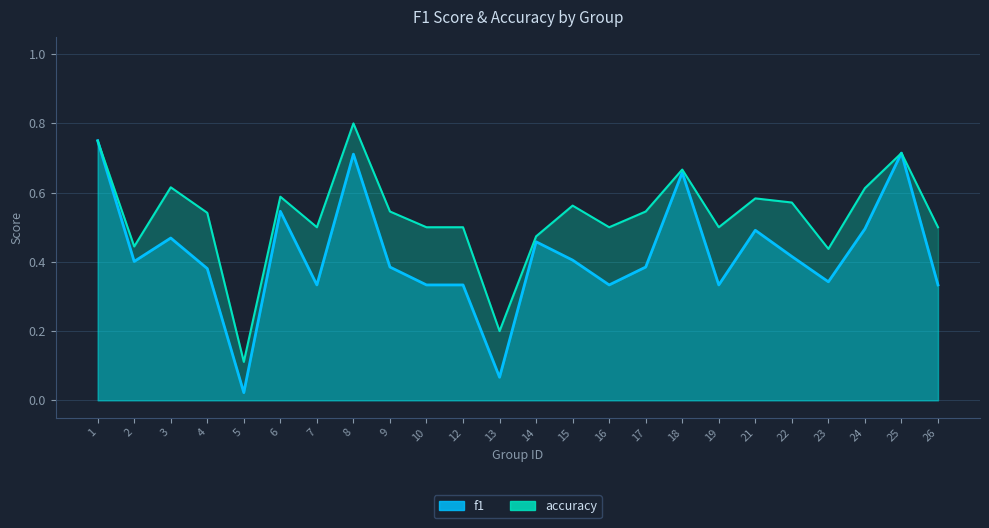

What is the greatest value displayed?

0.8